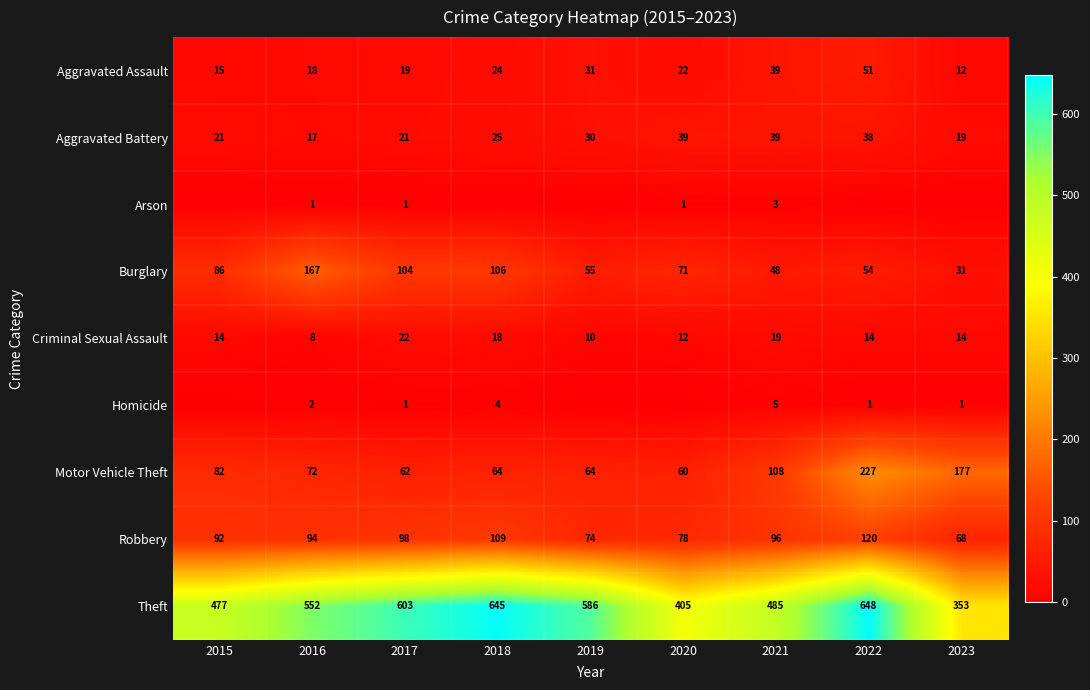

At how many categories does at least one series exceed 641?

2